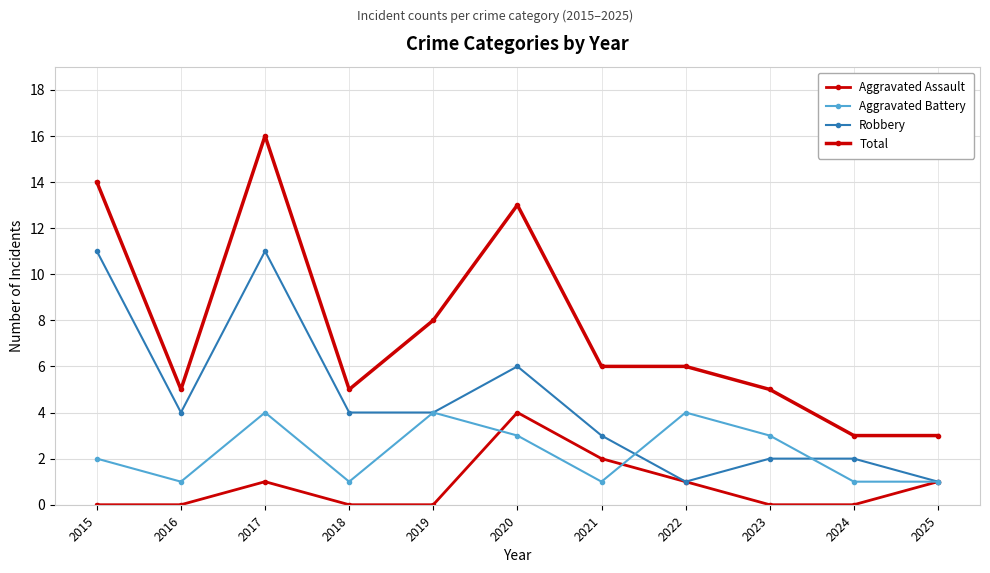

True or false: Total has more than 0 points higher than both neighbors.

True